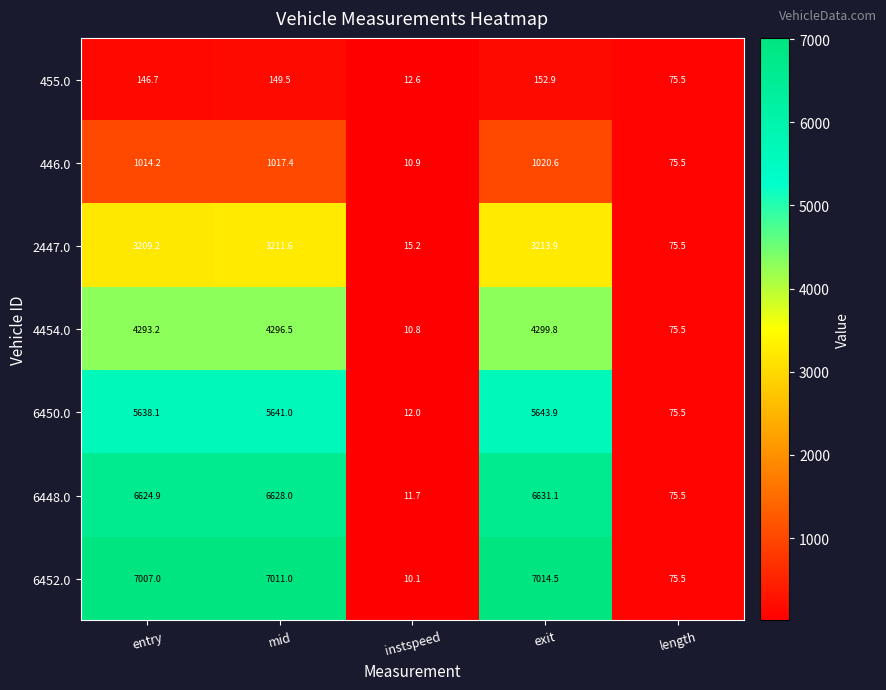

At exit, list the series in order from largest to smallest.

6452.0, 6448.0, 6450.0, 4454.0, 2447.0, 446.0, 455.0